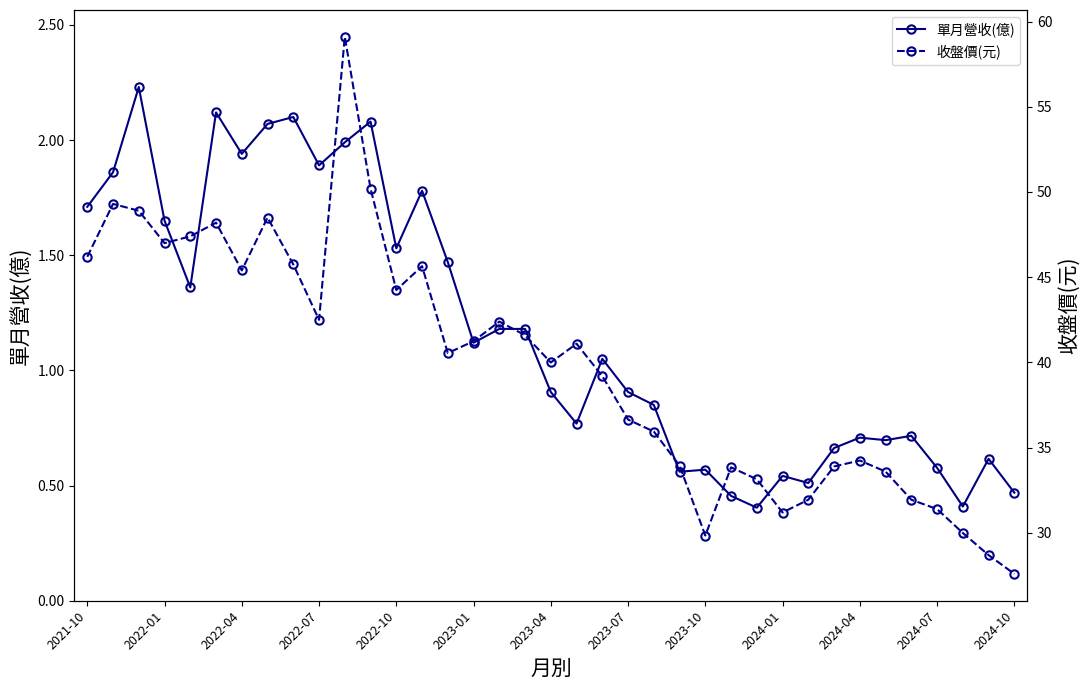

How many interior local peaks does the 收盤價(元) series have?

9